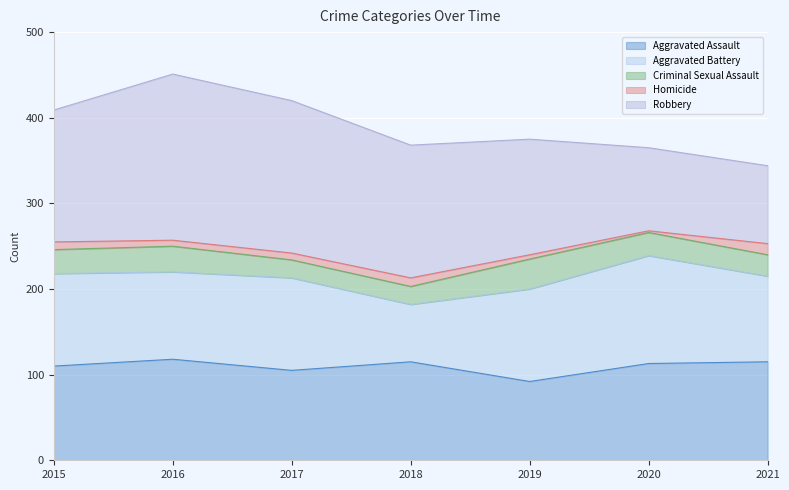

What is the value of the Aggravated Assault point at the 6th from the left?

113